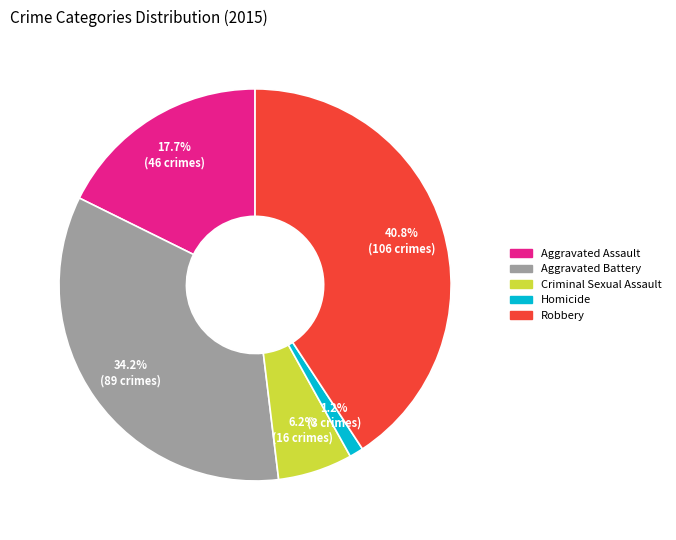

Does Aggravated Assault represent more than half of the total?

No